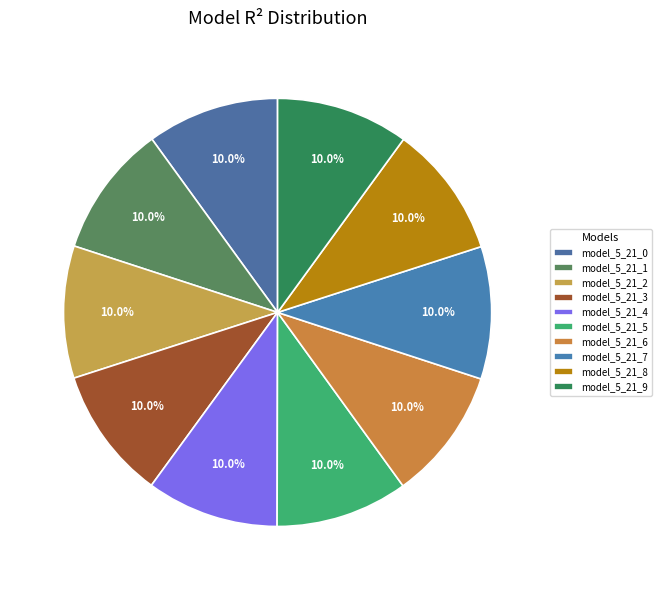

Is it true that model_5_21_3 is 10% of the pie?

True